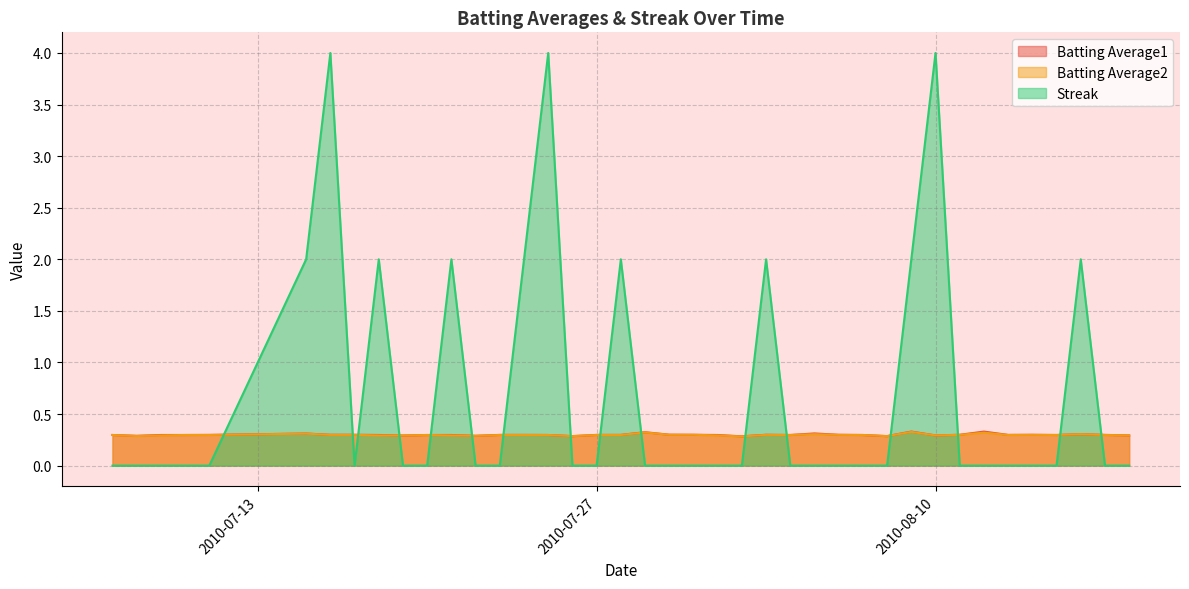

What are all the series names shown in the legend?

Batting Average1, Batting Average2, Streak